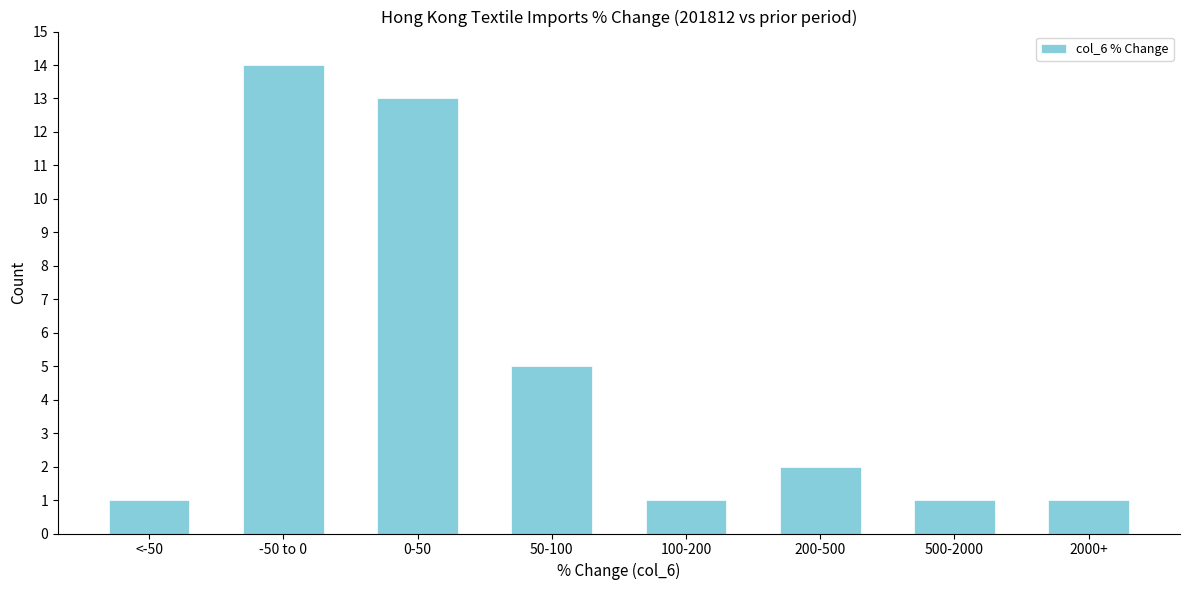

Reading left to right, list all the values displayed in this chart.

<-50=1	-50 to 0=14	0-50=13	50-100=5	100-200=1	200-500=2	500-2000=1	2000+=1